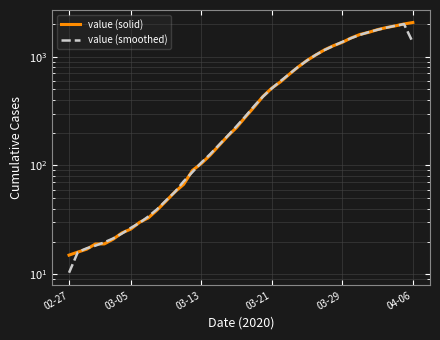

How many values in the value (solid) series exceed 278?

19